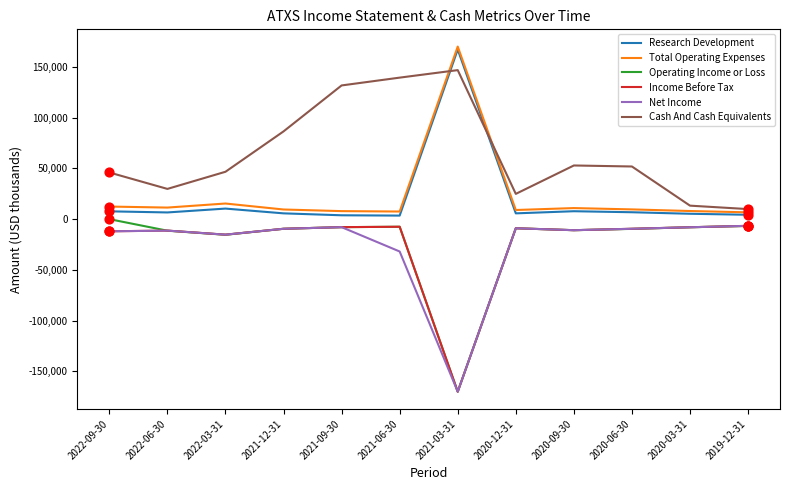

What is the total value across all series at 2021-09-30?

119800